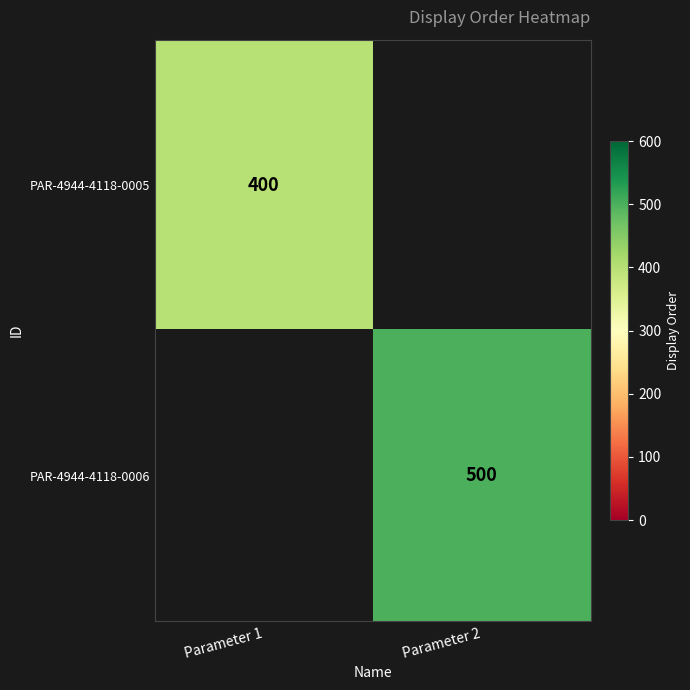

Is it true that PAR-4944-4118-0006 equals 877 at Parameter 2?

False